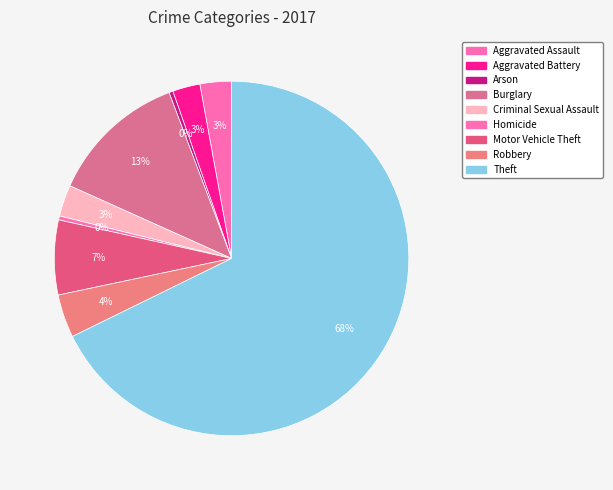

To the nearest percent, what is the difference between the Motor Vehicle Theft and Burglary slice percentages?

6%